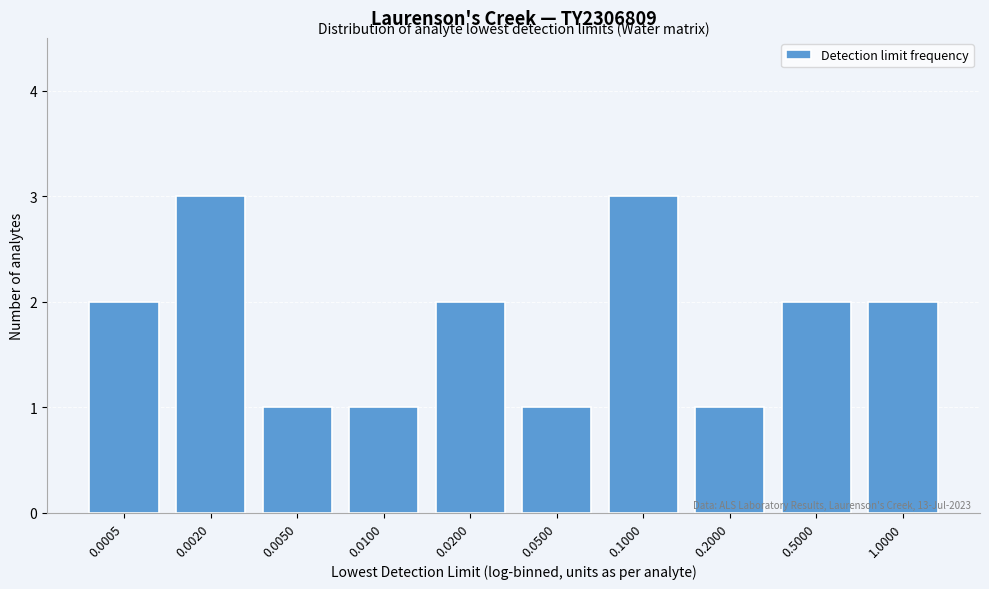

Reading right to left, what are all the values shown in this chart?

1.0000=2	0.5000=2	0.2000=1	0.1000=3	0.0500=1	0.0200=2	0.0100=1	0.0050=1	0.0020=3	0.0005=2